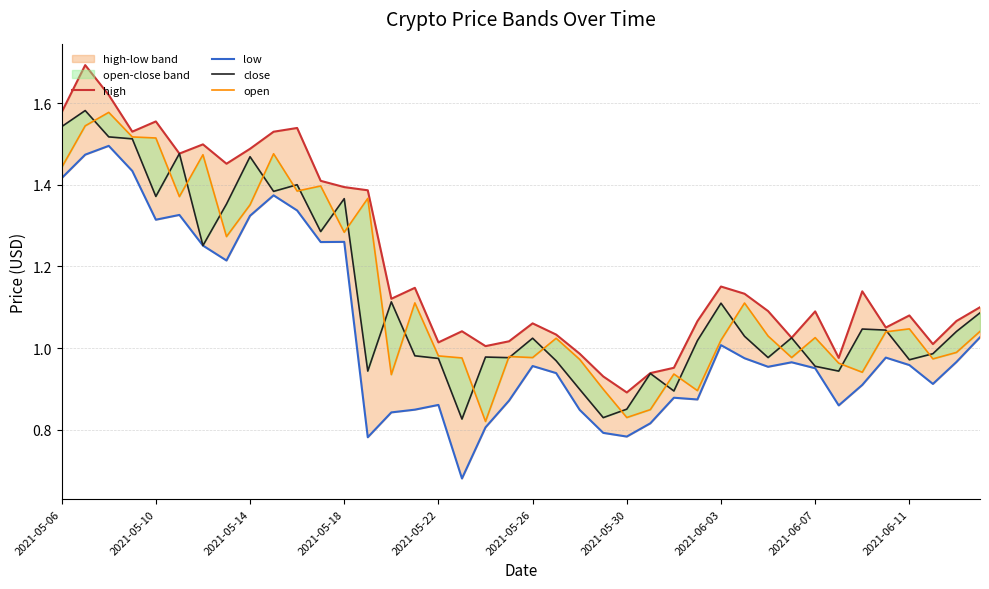

True or false: close and low intersect in this chart.

False